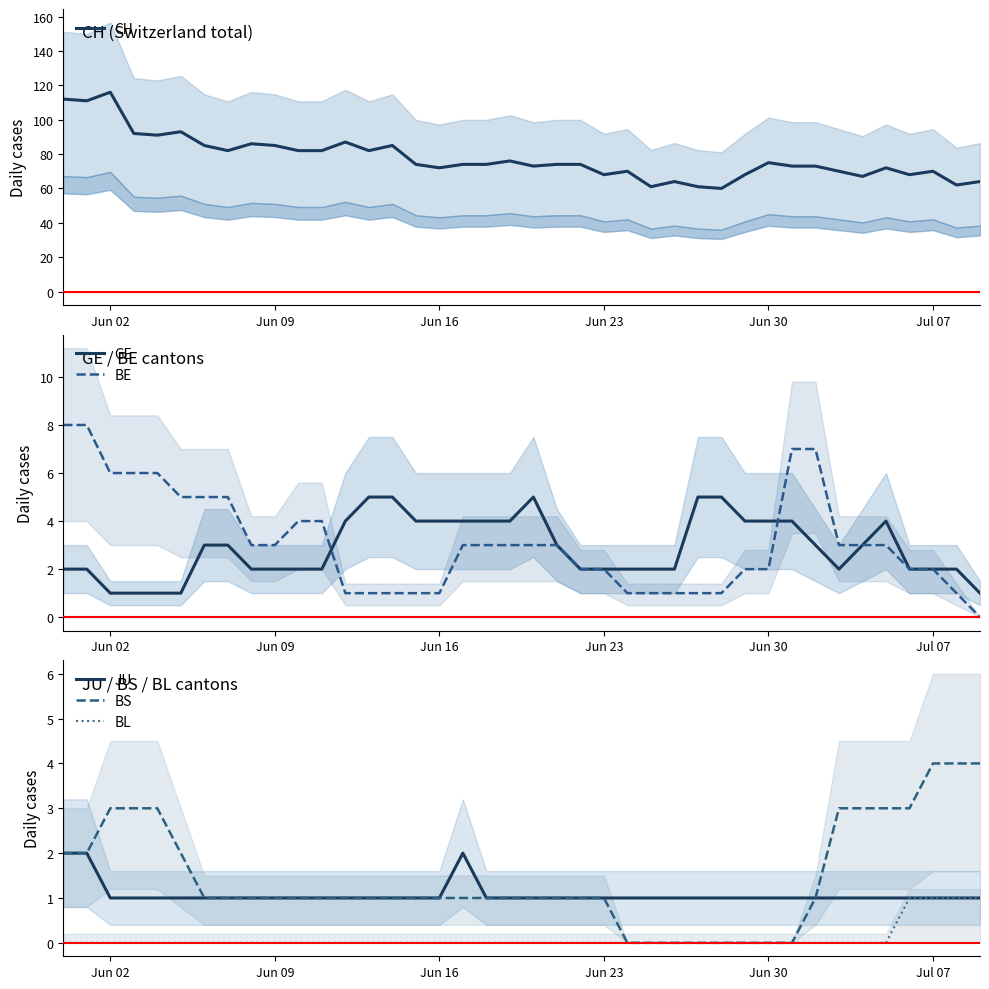

True or false: JU has a value of 1 at 18.

True